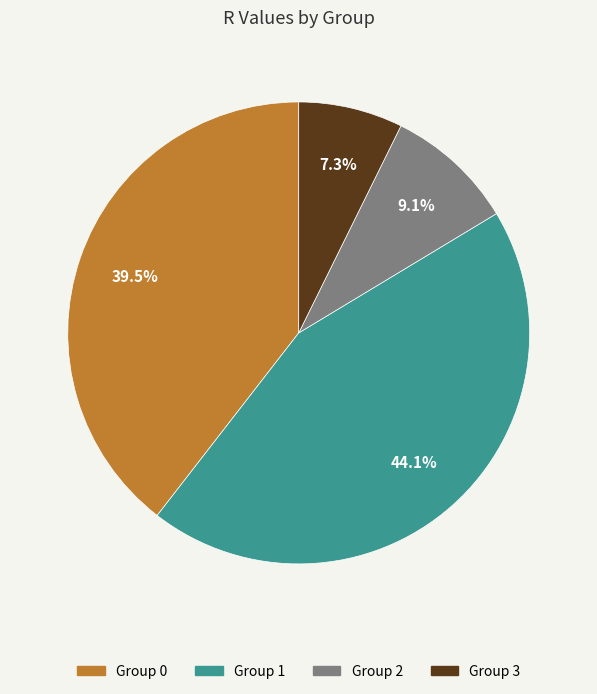

Which category has the smallest portion of the pie?

Group 3